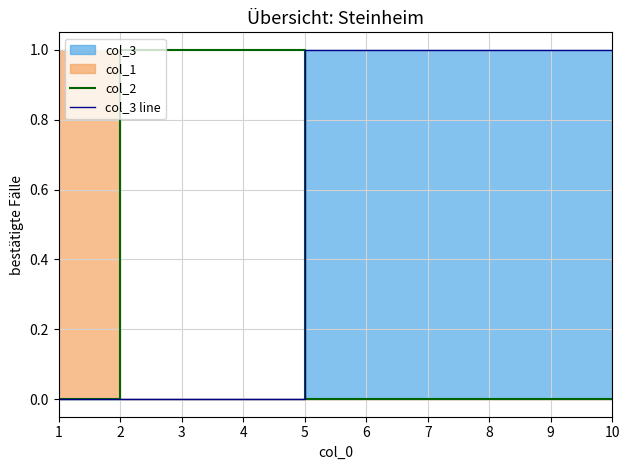

What is the total value across all series at 4?

1